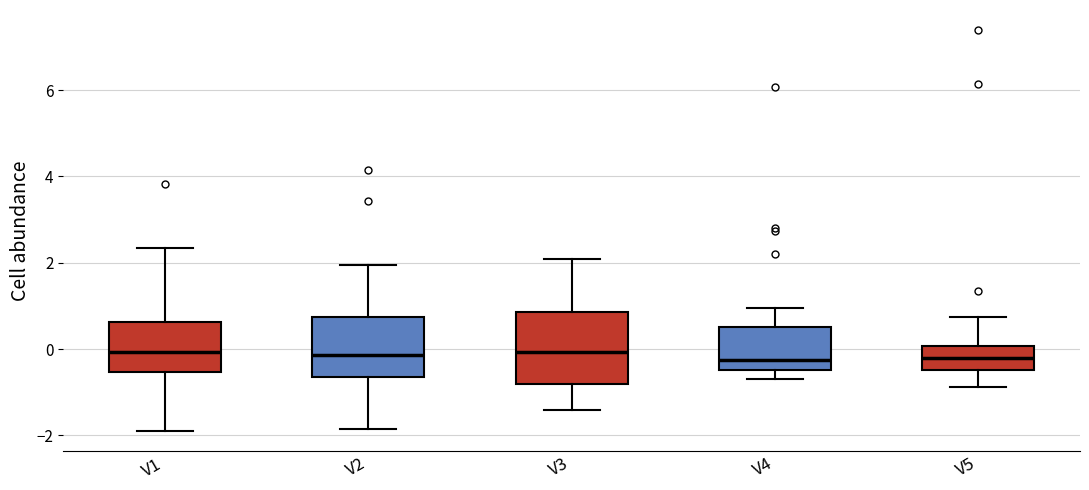

Where does the median line of the box for V2 sit on the y-axis? The values are not printed on the chart, so give them approximately, as read against the axis.

-0.2